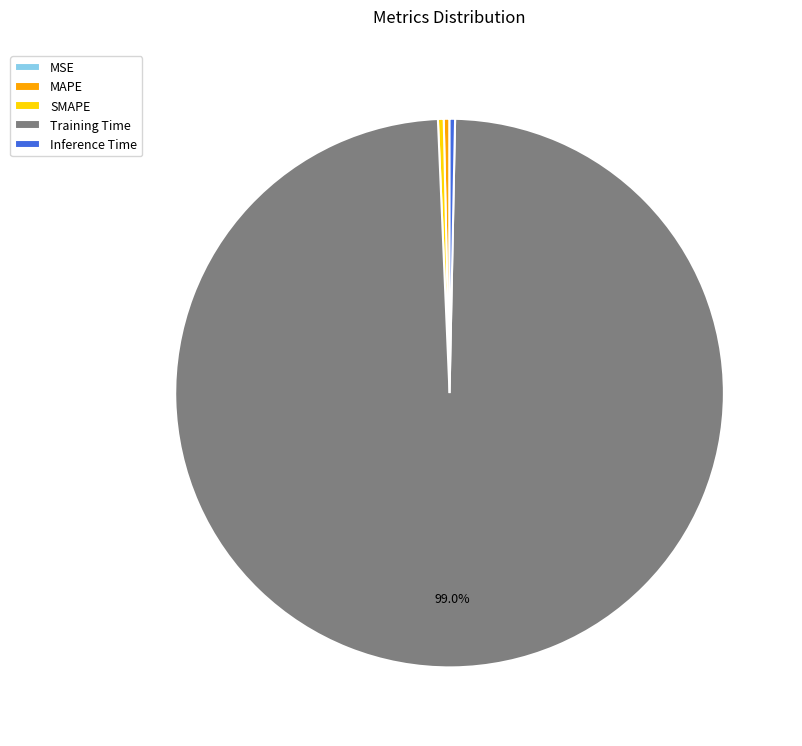

What is the largest slice in the pie chart?

Training Time